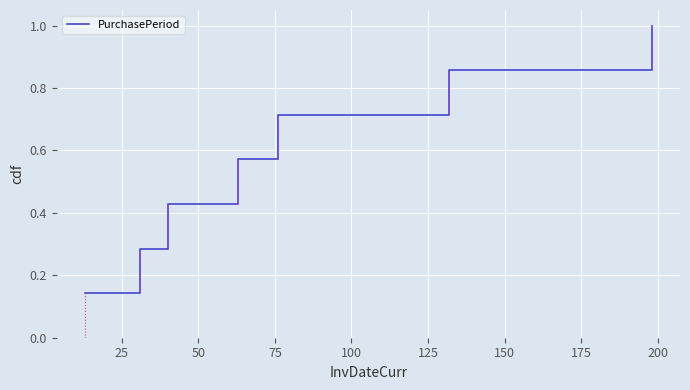

What is the average value?

0.6